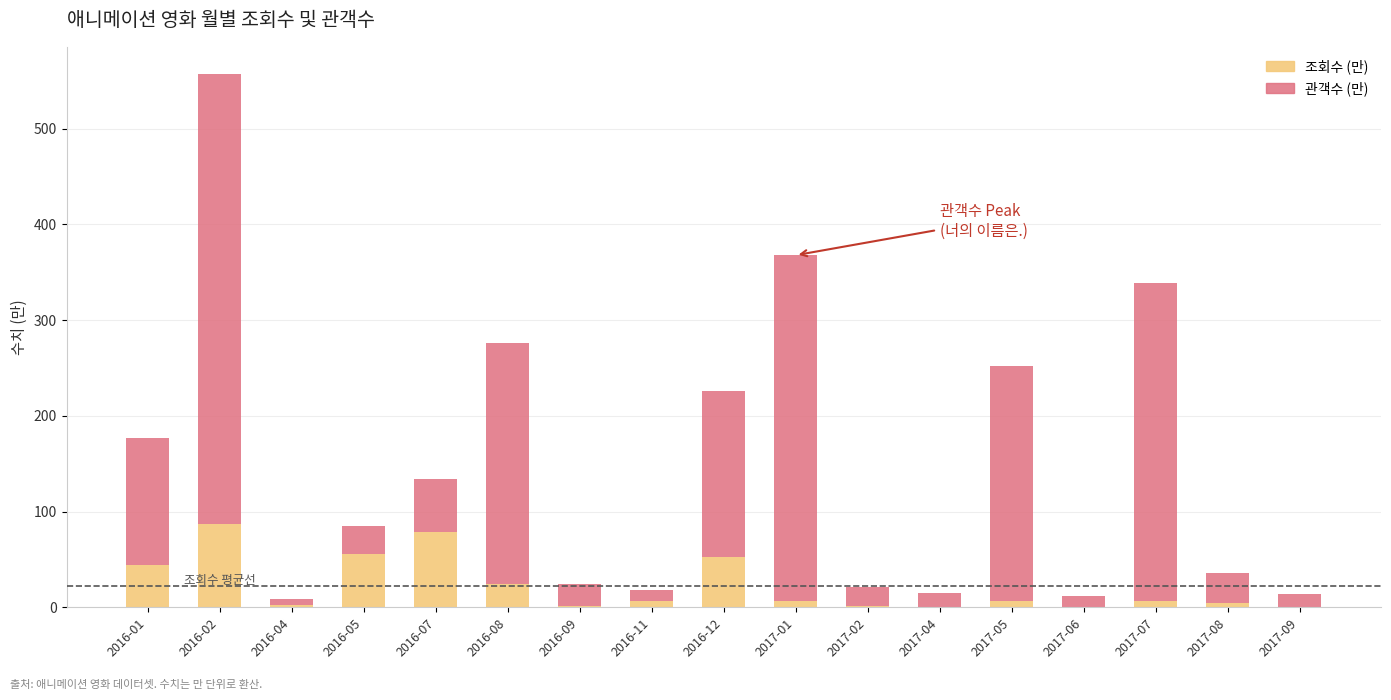

Are the bars horizontal?

No